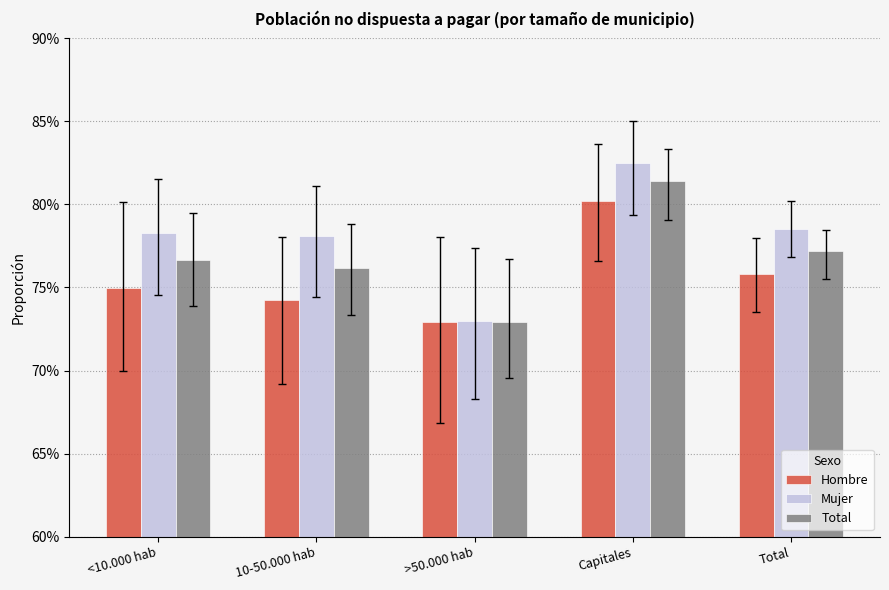

At which label does Mujer reach its peak?

Capitales